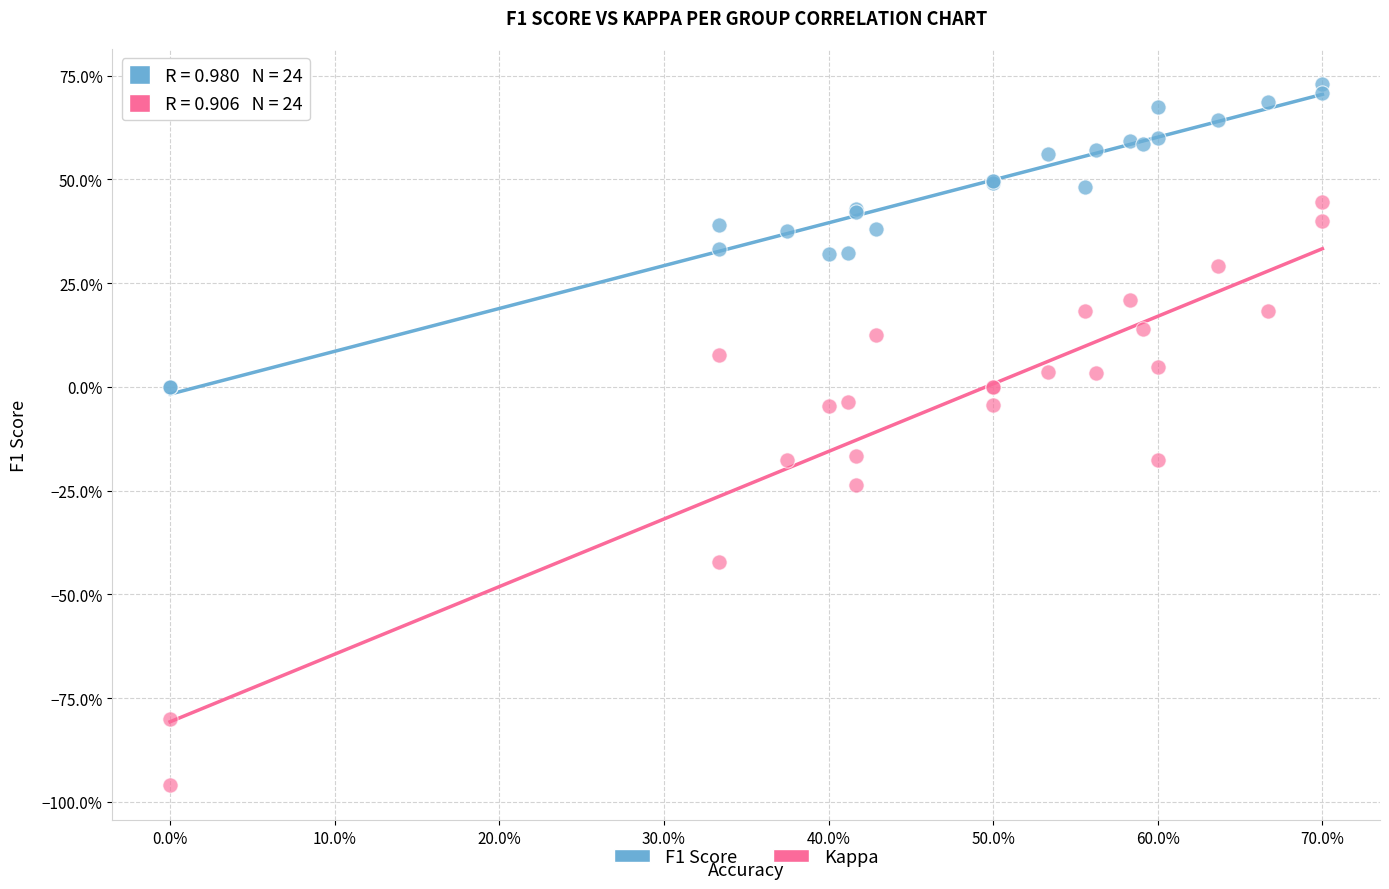

What are all the series names shown in the legend?

F1 Score, Kappa